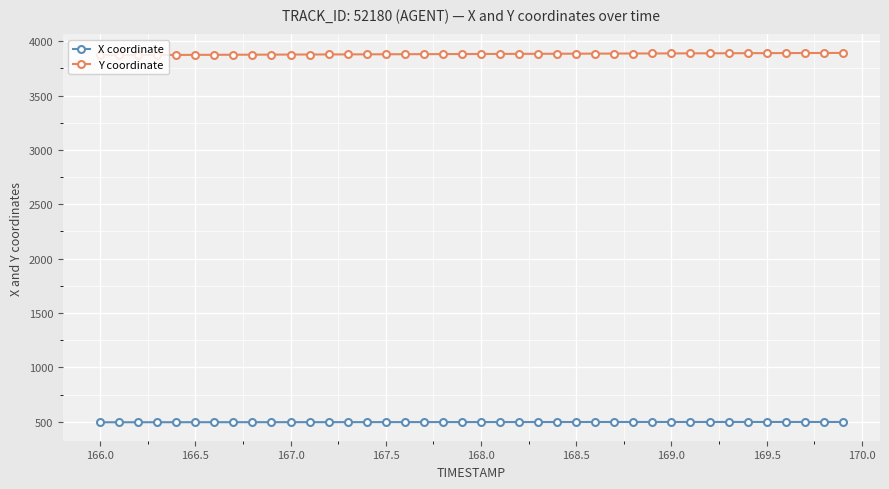

List the series in order of their peak value, lowest first.

X coordinate, Y coordinate